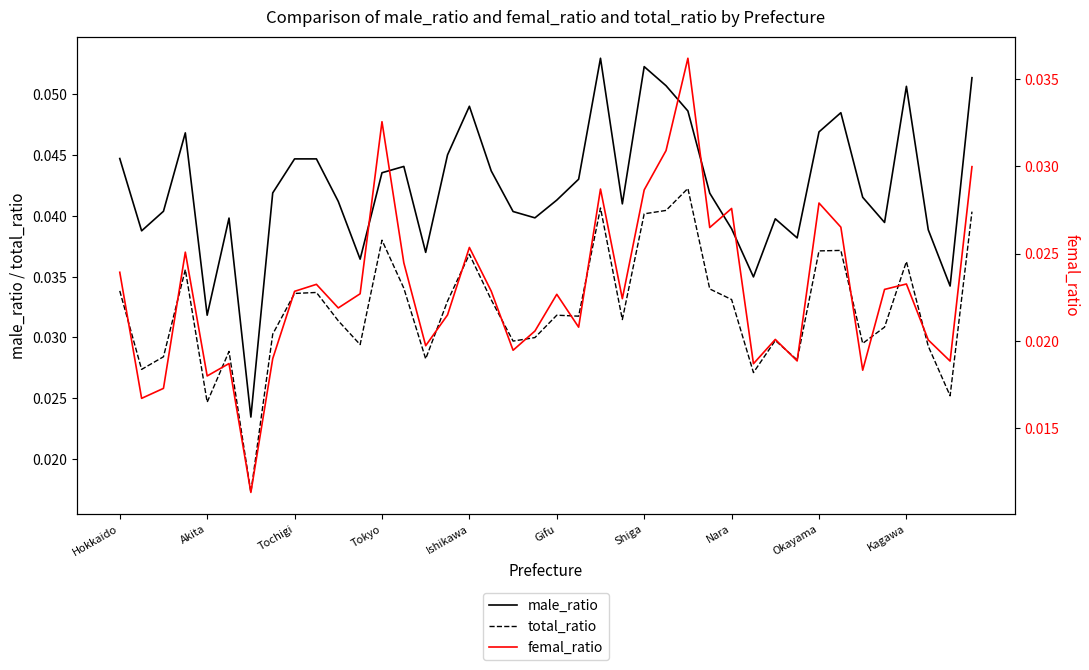

True or false: male_ratio and femal_ratio cross at least once.

False